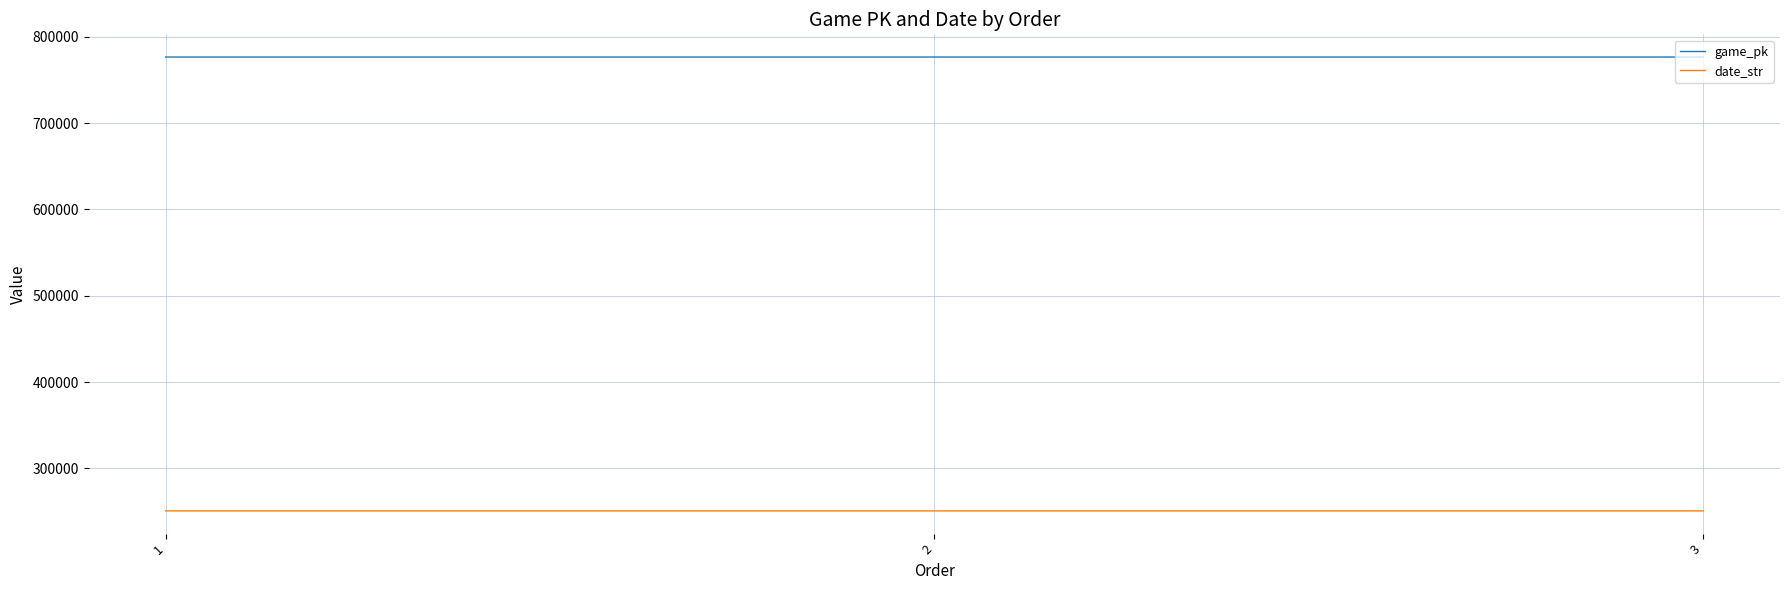

Rank the series by their maximum value, from lowest to highest.

date_str, game_pk